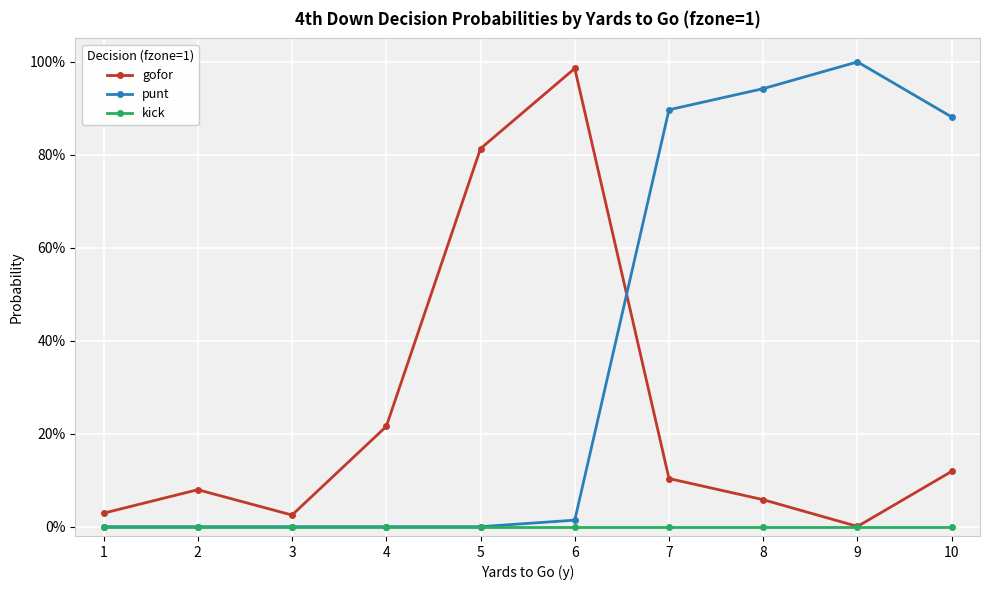

True or false: kick has a value of 0.0 at 7.

True